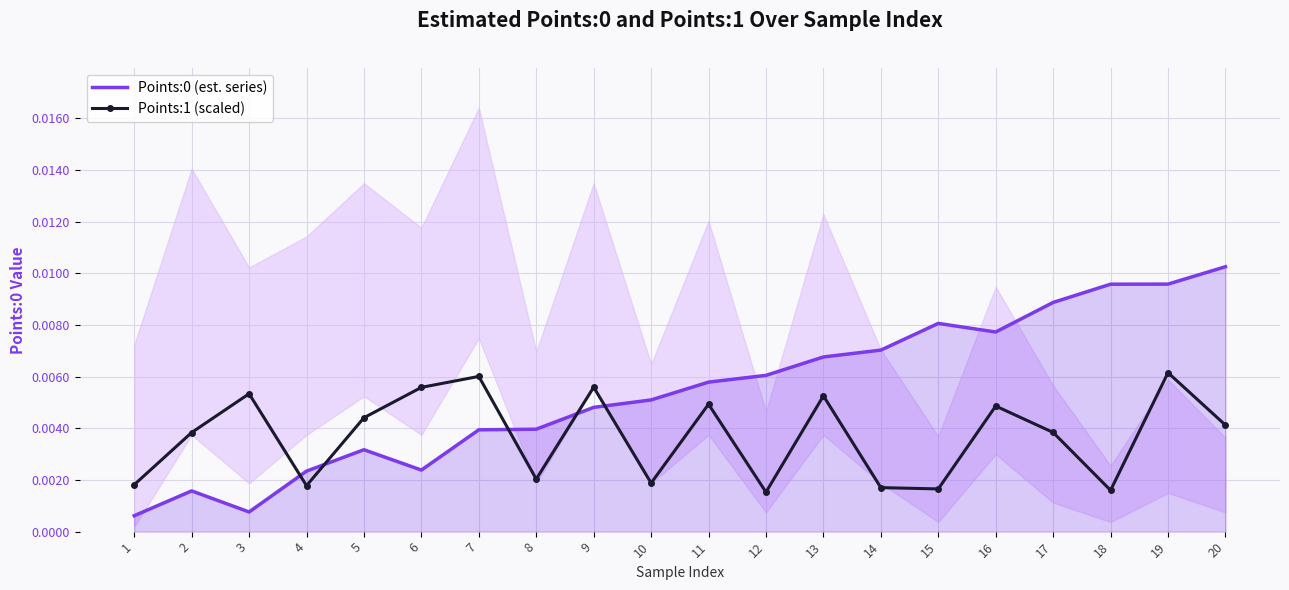

What is the sum of all Points:1 (scaled) values?

0.1